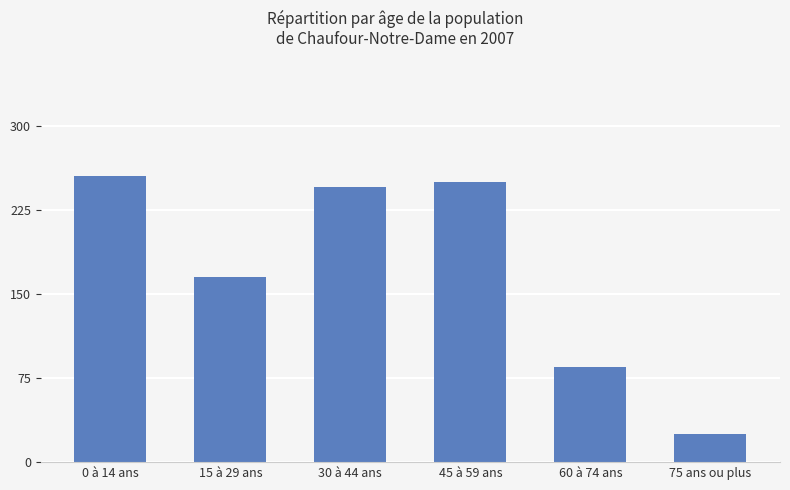

Which label corresponds to the largest value in the chart?

0 à 14 ans